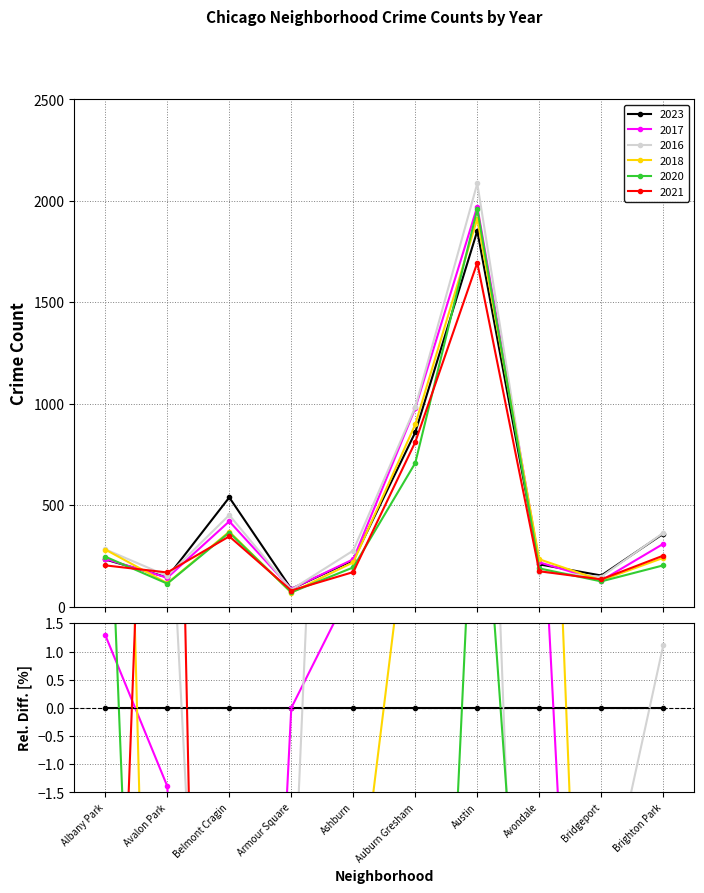

What is the label of the 4th point from the right?

Austin